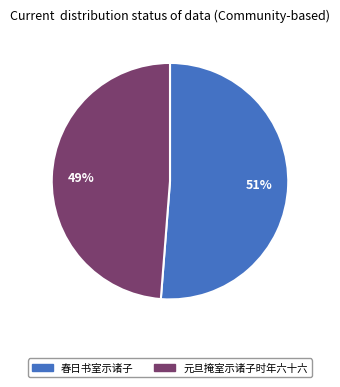

Which category has the smallest portion of the pie?

元旦掩室示诸子时年六十六